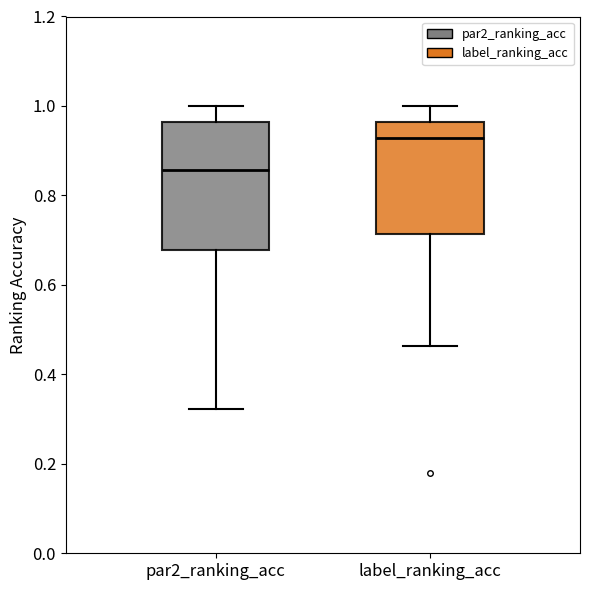

Comparing the boxes themselves (not the whiskers), which one is the tallest?

par2_ranking_acc